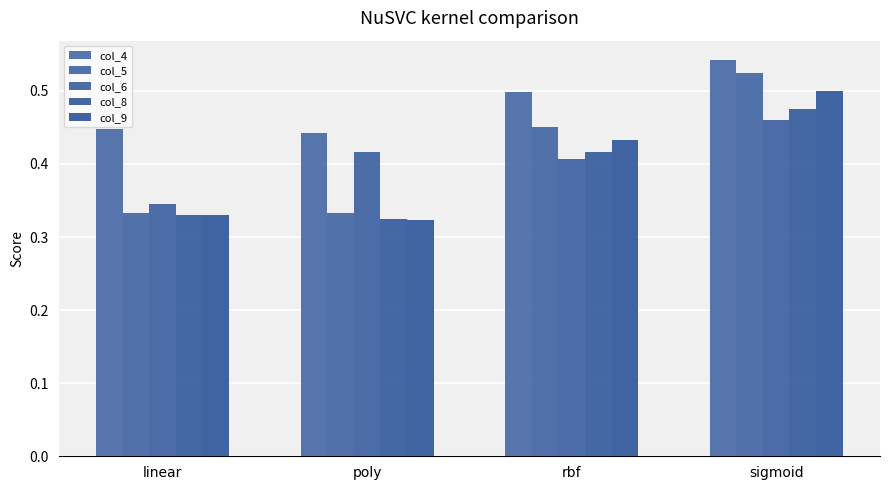

Are the bars grouped side by side (vs. stacked)?

Yes